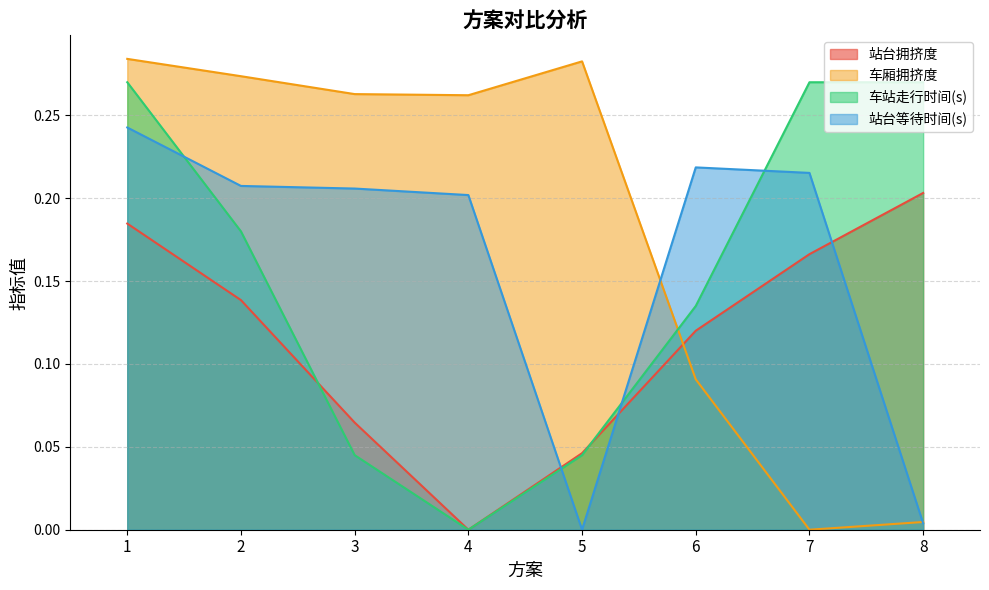

Which series has the widest spread of values?

车厢拥挤度